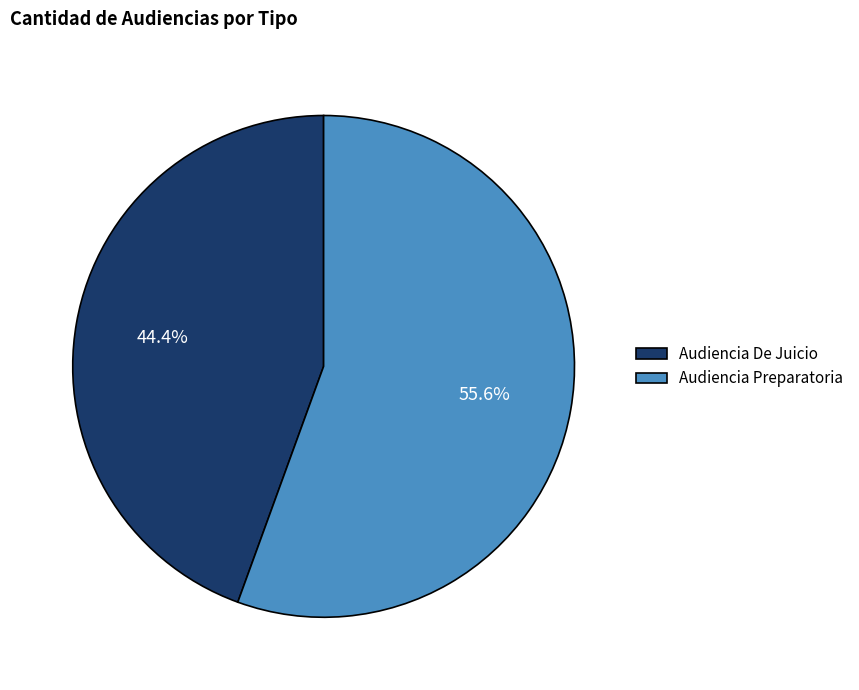

Count the number of slices in the pie.

2